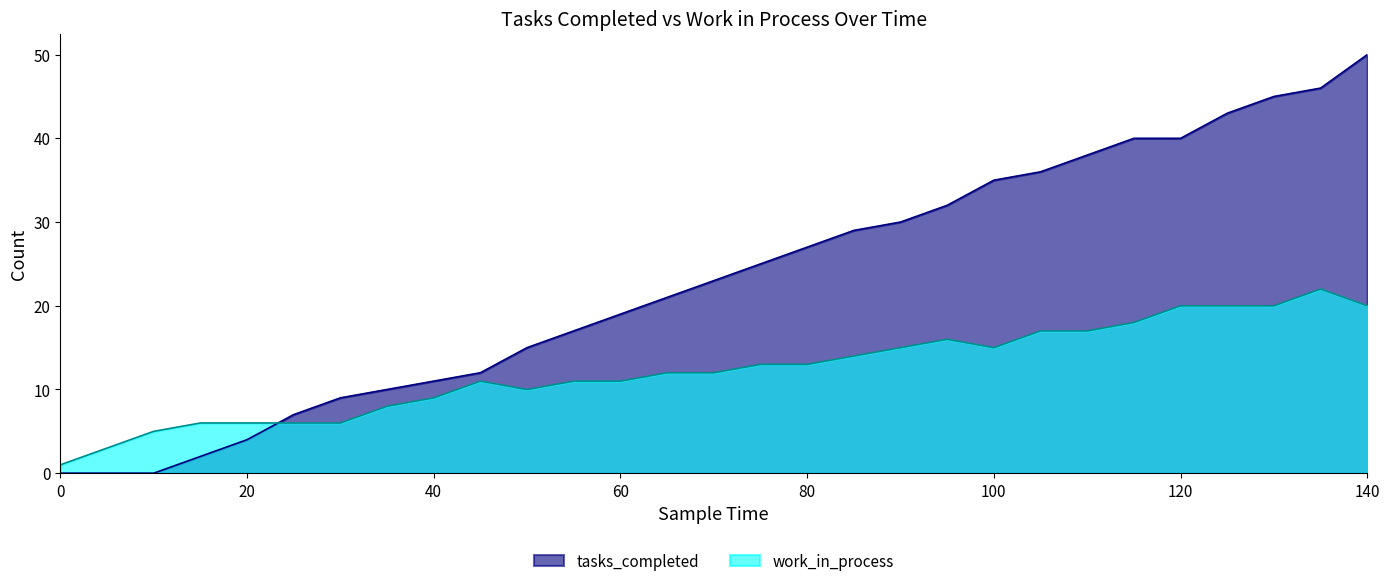

Reading left to right, list all the values displayed in this chart.

tasks_completed: 0	0	0	2	4	7	9	10	11	12	15	17	19	21	23	25	27	29	30	32	35	36	38	40	40	43	45	46	50
work_in_process: 1	3	5	6	6	6	6	8	9	11	10	11	11	12	12	13	13	14	15	16	15	17	17	18	20	20	20	22	20